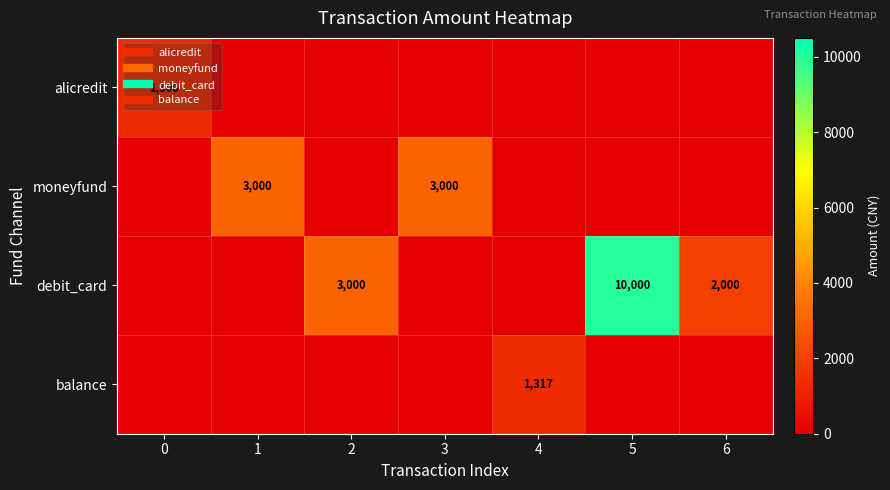

How many positive values does the moneyfund series have?

2